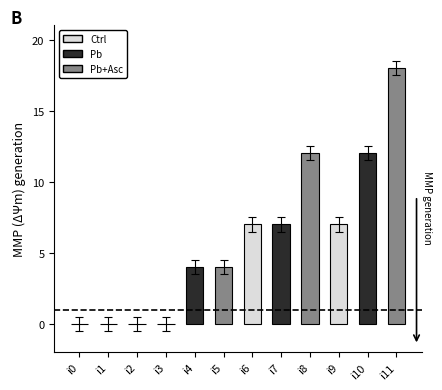

What is the average value?

6